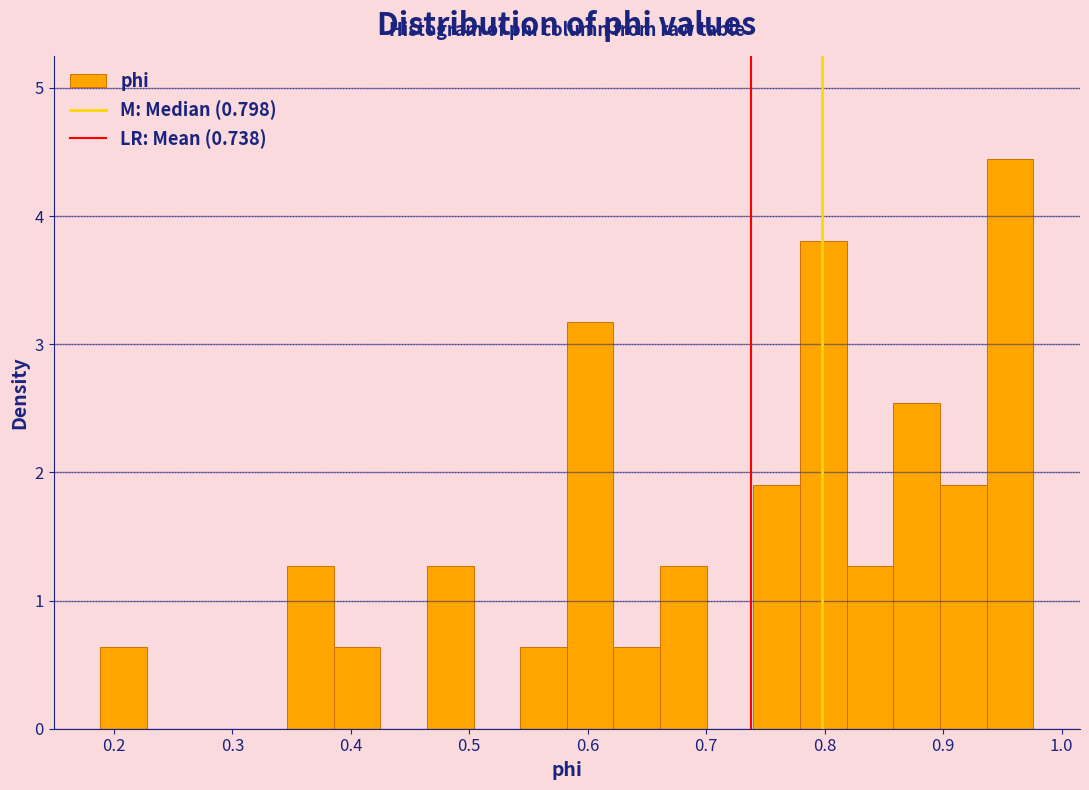

Read against the x-axis, roughly where is the centre of the tallest bar?

0.96